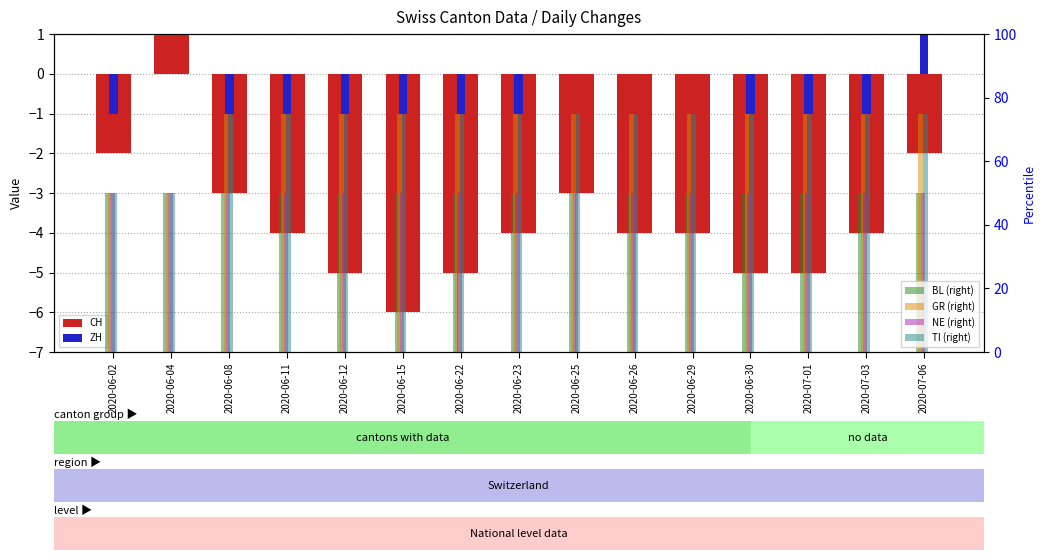

Which series changed the most between 2020-06-02 and 2020-06-12?

GR (right)